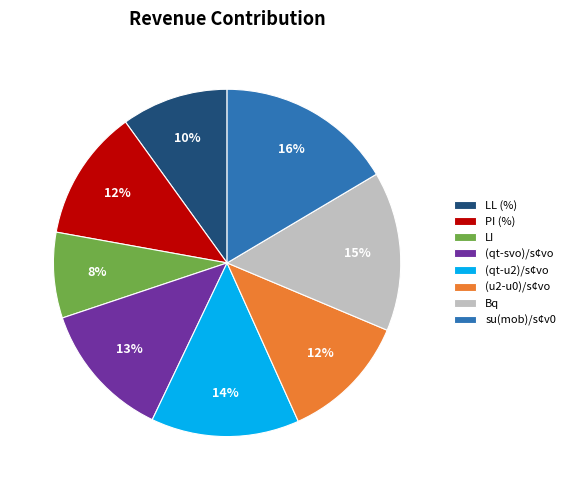

Which has a higher value, (qt-svo)/s¢vo or LL (%)?

(qt-svo)/s¢vo